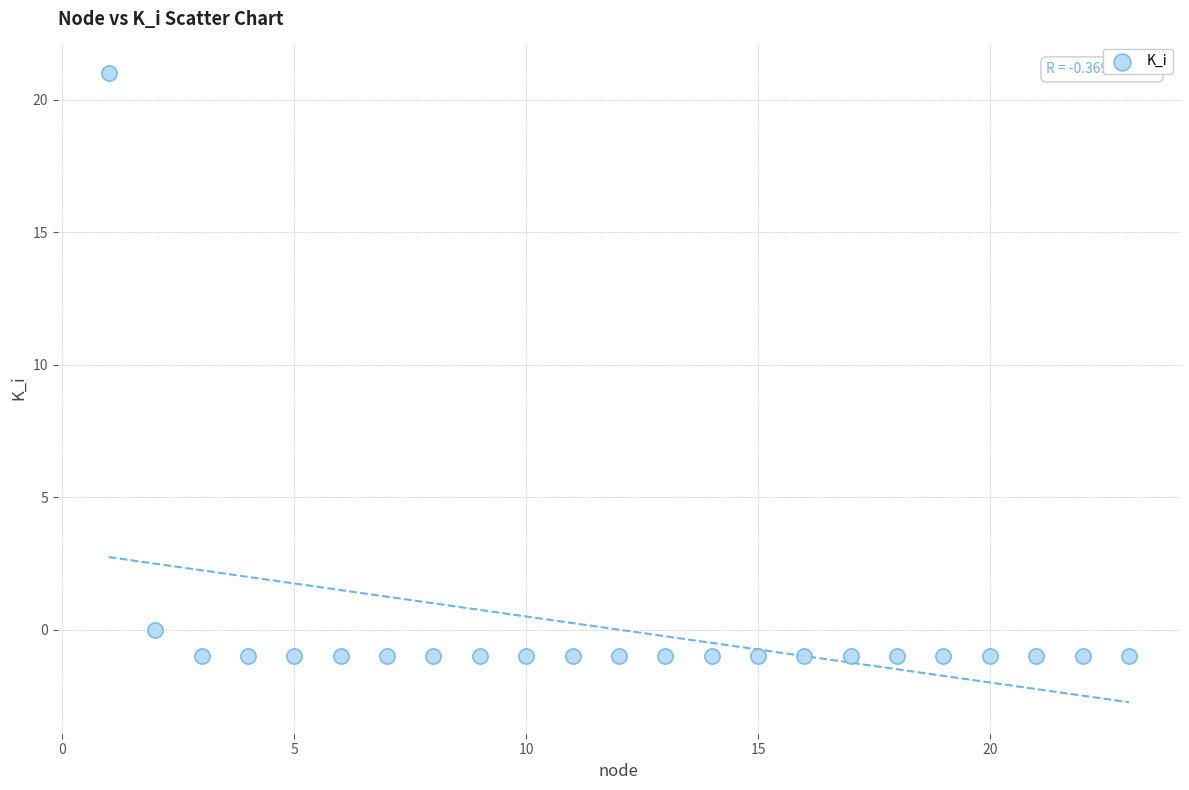

What is the range of Y values (max minus min)?

22